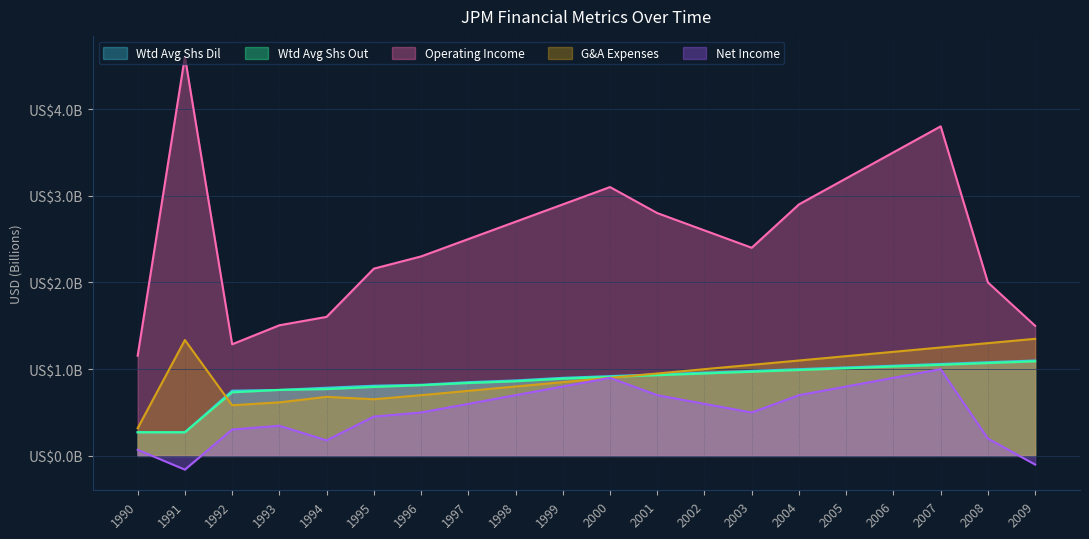

List the series in order of their peak value, highest first.

operatingIncome, generalAndAdministrativeExpenses, weightedAverageShsOutDil, weightedAverageShsOut, netIncome